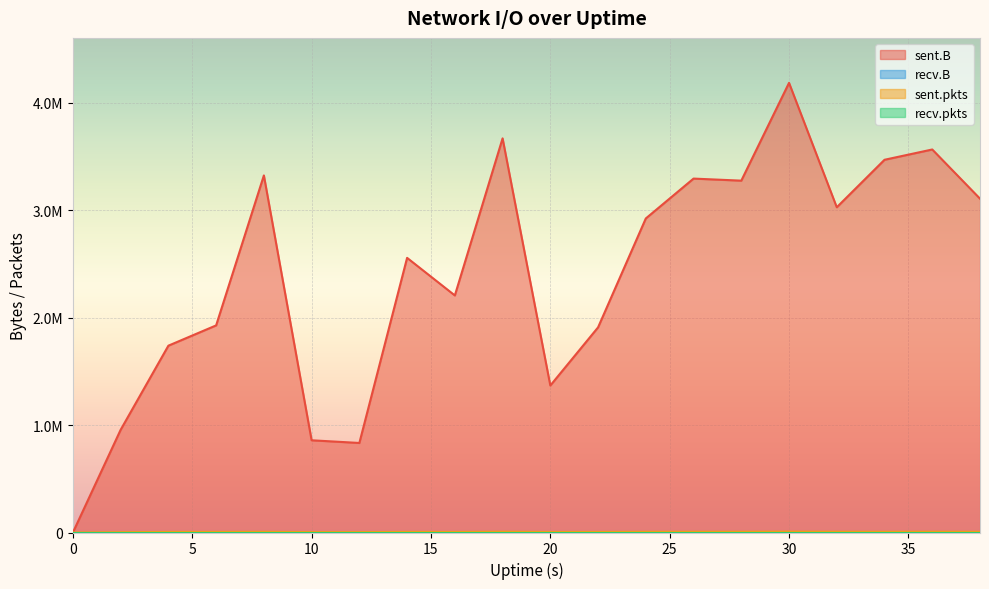

True or false: sent.pkts has a value of 6258 at 8.

True